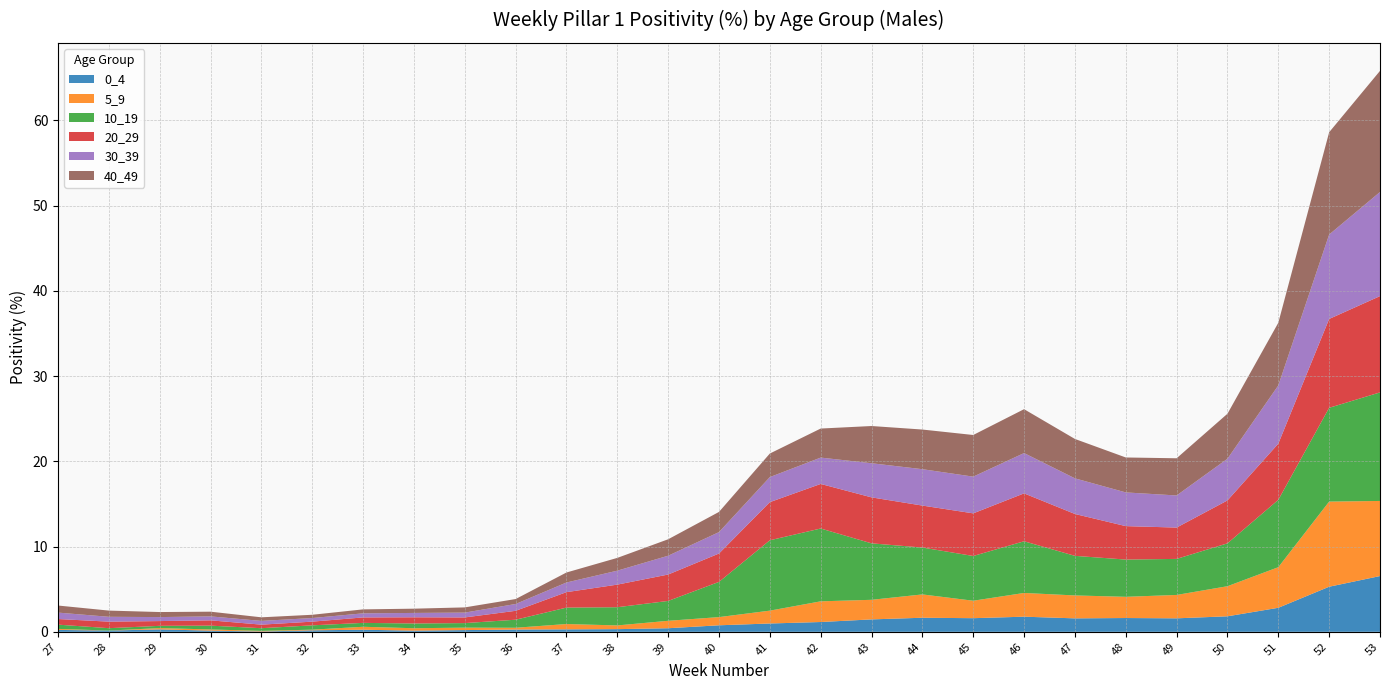

Reading left to right, list all the values displayed in this chart.

0_4: 27=0.2	28=0.1	29=0.3	30=0.1	31=0.0	32=0.2	33=0.2	34=0.1	35=0.2	36=0.3	37=0.3	38=0.3	39=0.4	40=0.8	41=1.0	42=1.1	43=1.5	44=1.7	45=1.6	46=1.8	47=1.6	48=1.6	49=1.6	50=1.8	51=2.8	52=5.3	53=6.5
5_9: 27=0.1	28=0.0	29=0.2	30=0.1	31=0.1	32=0.1	33=0.3	34=0.3	35=0.3	36=0.2	37=0.6	38=0.4	39=0.9	40=1.0	41=1.5	42=2.4	43=2.3	44=2.7	45=2.0	46=2.8	47=2.7	48=2.5	49=2.7	50=3.5	51=4.8	52=10.0	53=8.8
10_19: 27=0.5	28=0.3	29=0.3	30=0.4	31=0.3	32=0.5	33=0.5	34=0.6	35=0.5	36=0.9	37=1.9	38=2.1	39=2.3	40=4.1	41=8.3	42=8.5	43=6.6	44=5.5	45=5.2	46=6.1	47=4.6	48=4.4	49=4.2	50=5.0	51=7.9	52=11.0	53=12.7
20_29: 27=0.7	28=0.8	29=0.6	30=0.6	31=0.4	32=0.4	33=0.6	34=0.7	35=0.7	36=1.0	37=1.8	38=2.7	39=3.1	40=3.3	41=4.5	42=5.2	43=5.4	44=4.9	45=5.0	46=5.6	47=4.9	48=3.9	49=3.7	50=5.0	51=6.6	52=10.4	53=11.3
30_39: 27=0.8	28=0.6	29=0.5	30=0.5	31=0.4	32=0.4	33=0.5	34=0.5	35=0.6	36=0.8	37=1.1	38=1.6	39=2.2	40=2.5	41=2.9	42=3.1	43=4.0	44=4.3	45=4.3	46=4.7	47=4.2	48=4.0	49=3.8	50=4.9	51=6.8	52=9.9	53=12.2
40_49: 27=0.8	28=0.7	29=0.6	30=0.6	31=0.4	32=0.4	33=0.5	34=0.5	35=0.6	36=0.6	37=1.2	38=1.5	39=1.9	40=2.4	41=2.8	42=3.4	43=4.4	44=4.7	45=4.9	46=5.1	47=4.6	48=4.1	49=4.4	50=5.3	51=7.4	52=12.0	53=14.2